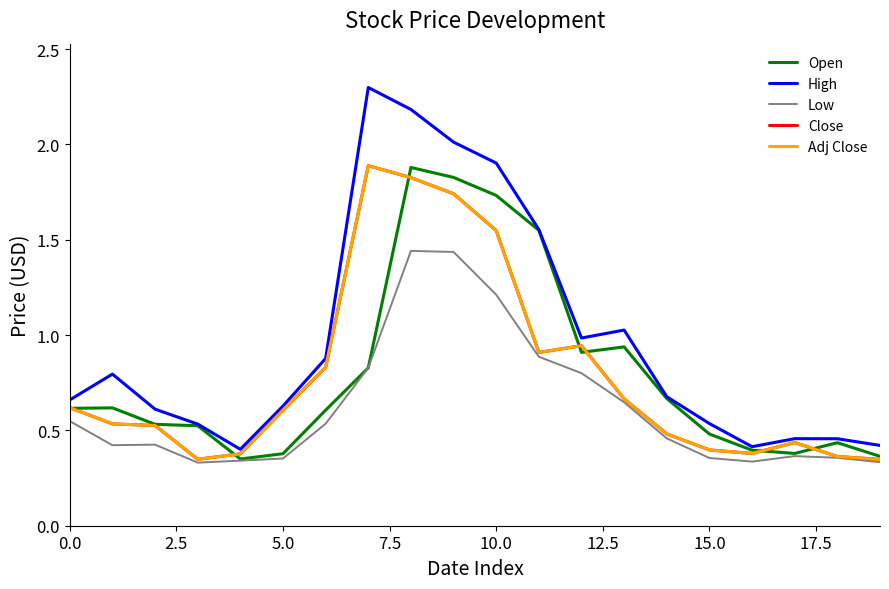

What is the label of the 13th point from the left?

12